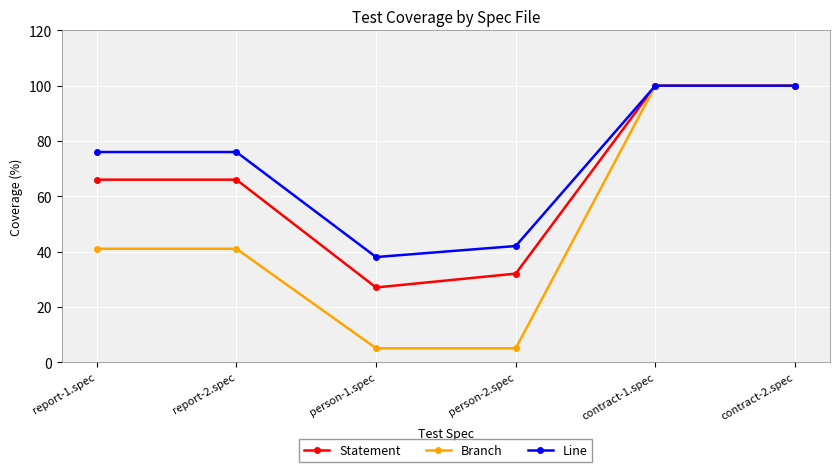

Does the chart have visible grid lines?

Yes